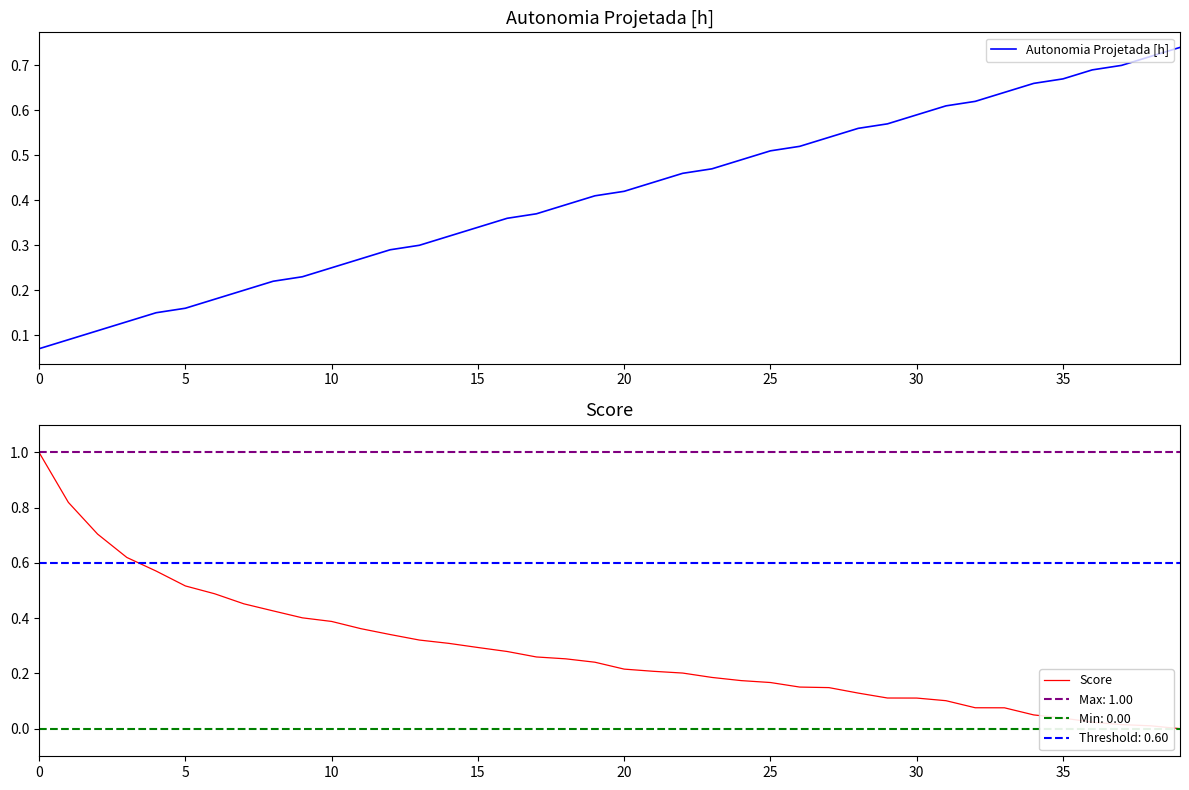

What is the average value of the Autonomia Projetada [h] series?

0.4